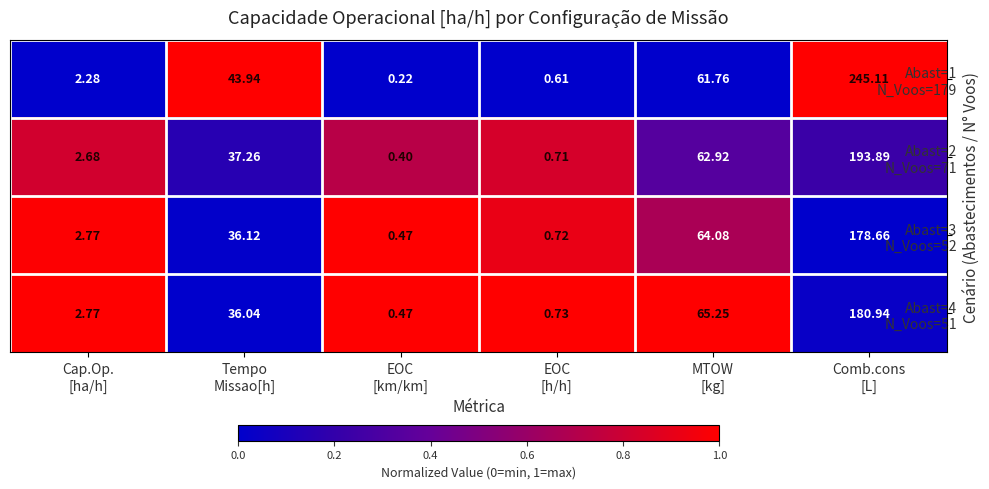

Count the number of data series in this chart.

4